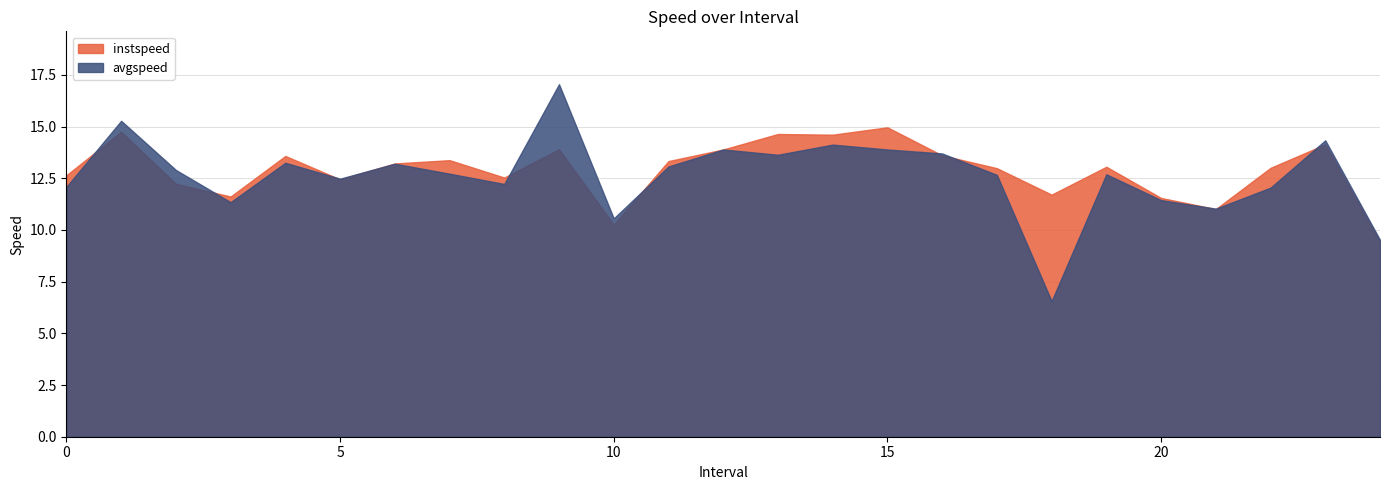

What value does the instspeed series have at 2.0?

12.2